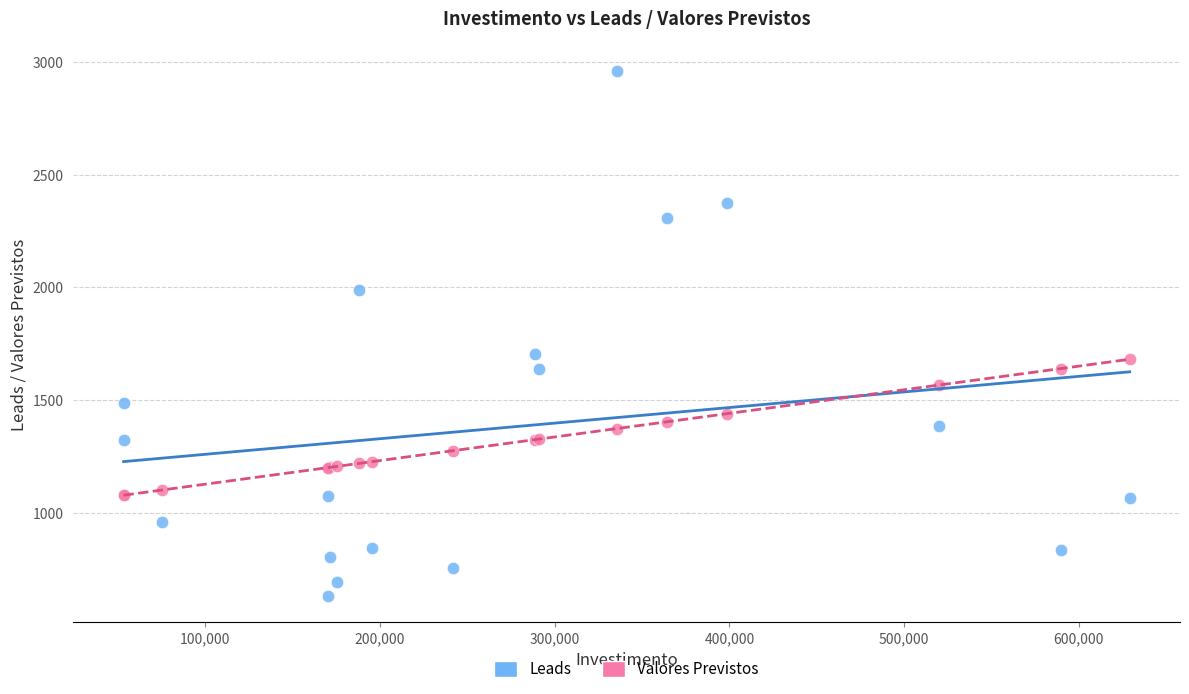

What is the X range (max minus min) for the scatter plot?

575951.6